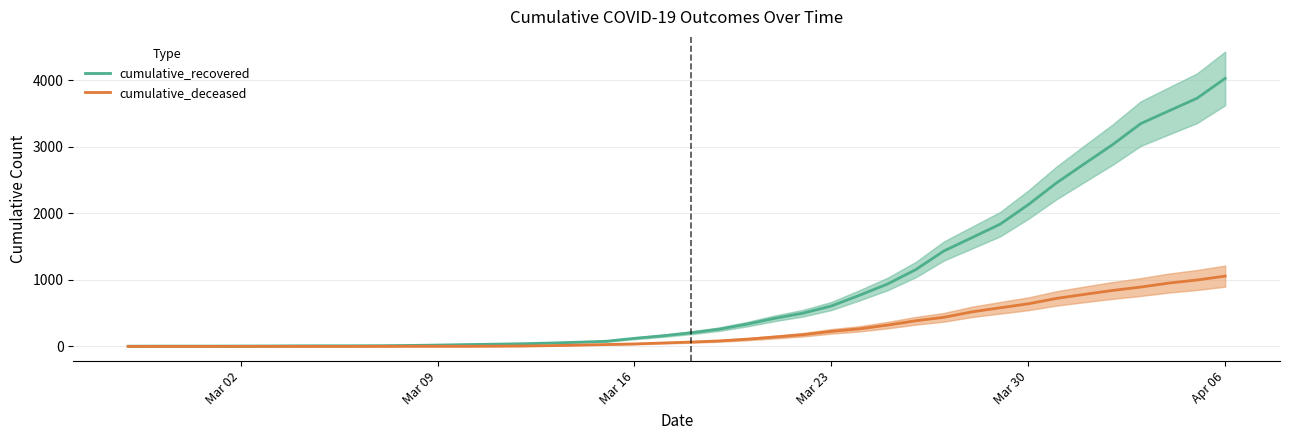

True or false: cumulative_recovered and cumulative_deceased intersect in this chart.

False